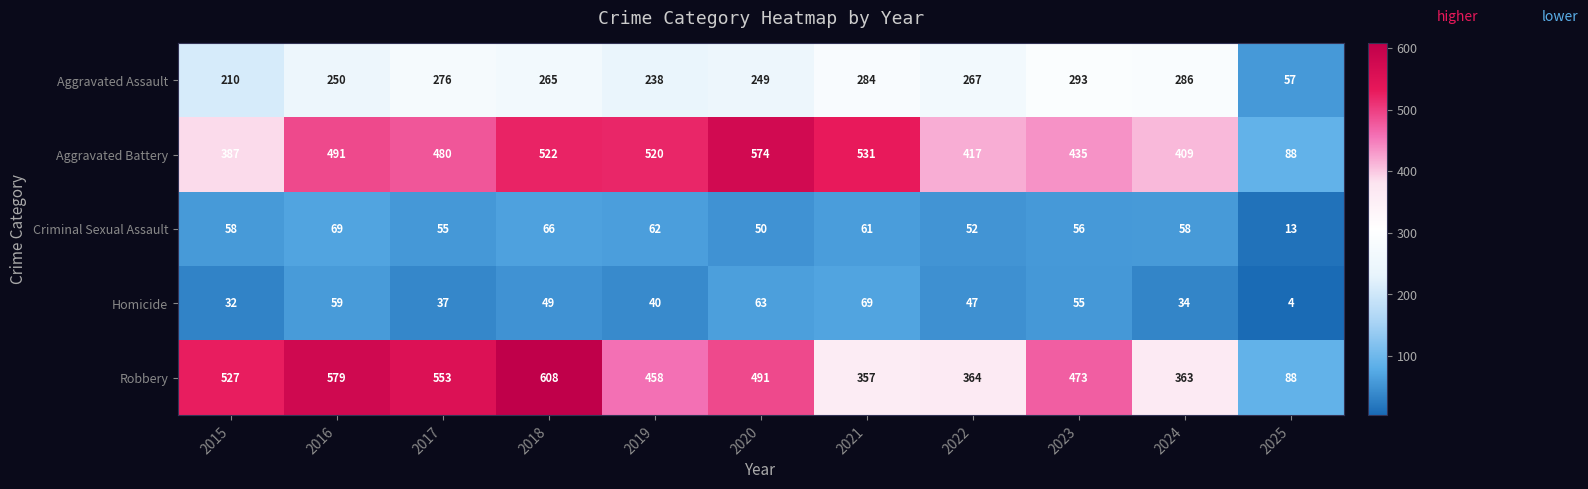

Which label corresponds to the largest value in the chart?

2018